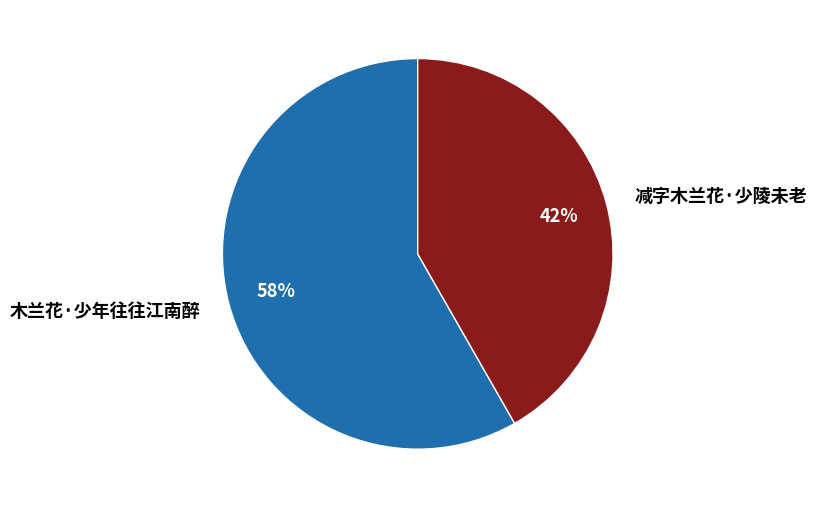

Between 木兰花·少年往往江南醉 and 减字木兰花·少陵未老, which is larger?

木兰花·少年往往江南醉